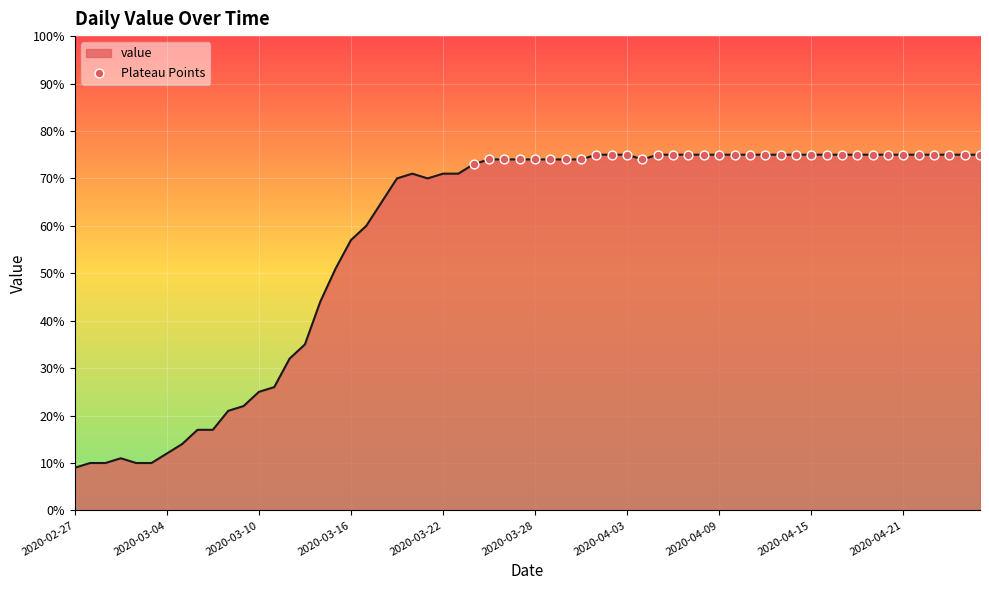

What is the smallest value displayed?

9